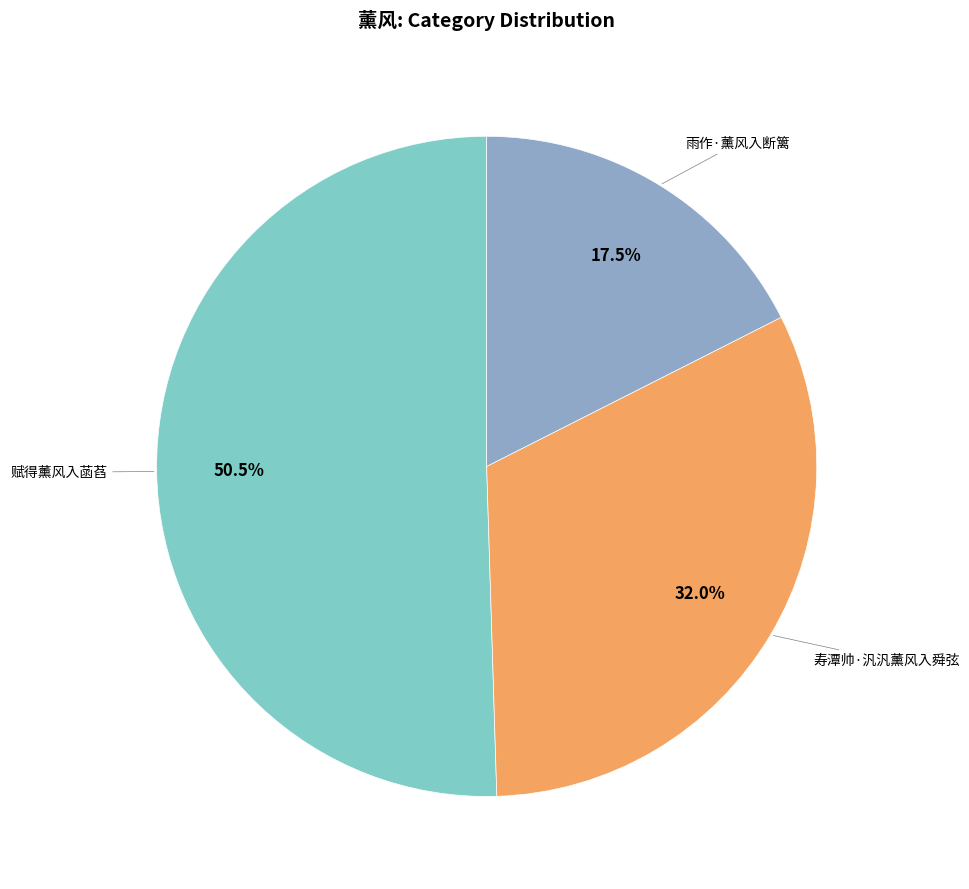

Count the number of slices in the pie.

3